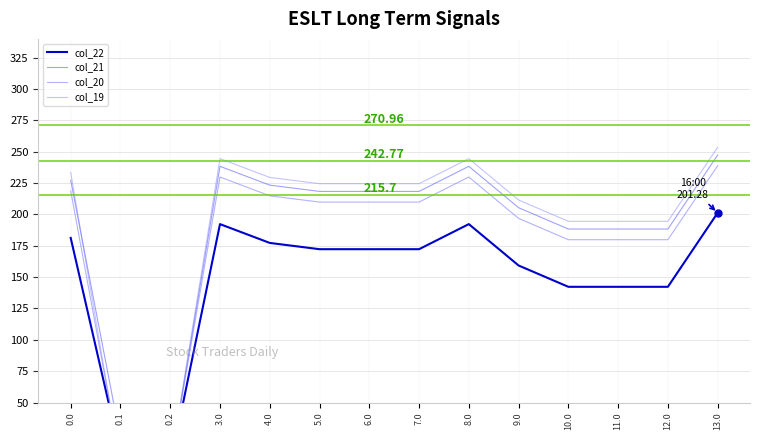

Reading left to right, extract all data points from this chart.

col_22: 0.0=181.3	0.1=8.9	0.2=0.0	3.0=192.3	4.0=177.3	5.0=172.3	6.0=172.3	7.0=172.3	8.0=192.3	9.0=159.3	10.0=142.3	11.0=142.3	12.0=142.3	13.0=201.3
col_21: 0.0=227.4	0.1=21.4	0.2=0.0	3.0=238.4	4.0=223.4	5.0=218.4	6.0=218.4	7.0=218.4	8.0=238.4	9.0=205.4	10.0=188.4	11.0=188.4	12.0=188.4	13.0=247.4
col_20: 0.0=218.9	0.1=3.5	0.2=0.0	3.0=229.9	4.0=214.9	5.0=209.9	6.0=209.9	7.0=209.9	8.0=229.9	9.0=196.9	10.0=179.9	11.0=179.9	12.0=179.9	13.0=238.9
col_19: 0.0=233.5	0.1=0.0	0.2=0.0	3.0=244.5	4.0=229.5	5.0=224.5	6.0=224.5	7.0=224.5	8.0=244.5	9.0=211.5	10.0=194.5	11.0=194.5	12.0=194.5	13.0=253.5